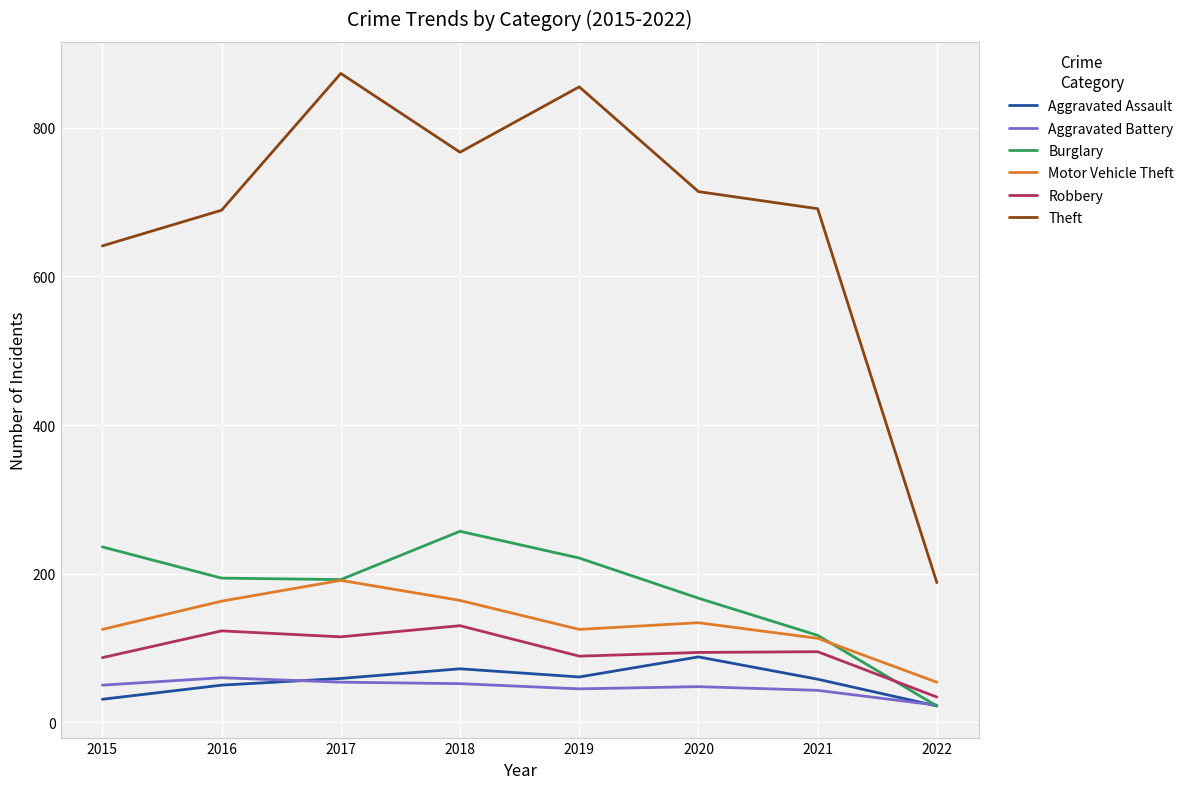

What are all the series names shown in the legend?

Aggravated Assault, Aggravated Battery, Burglary, Motor Vehicle Theft, Robbery, Theft